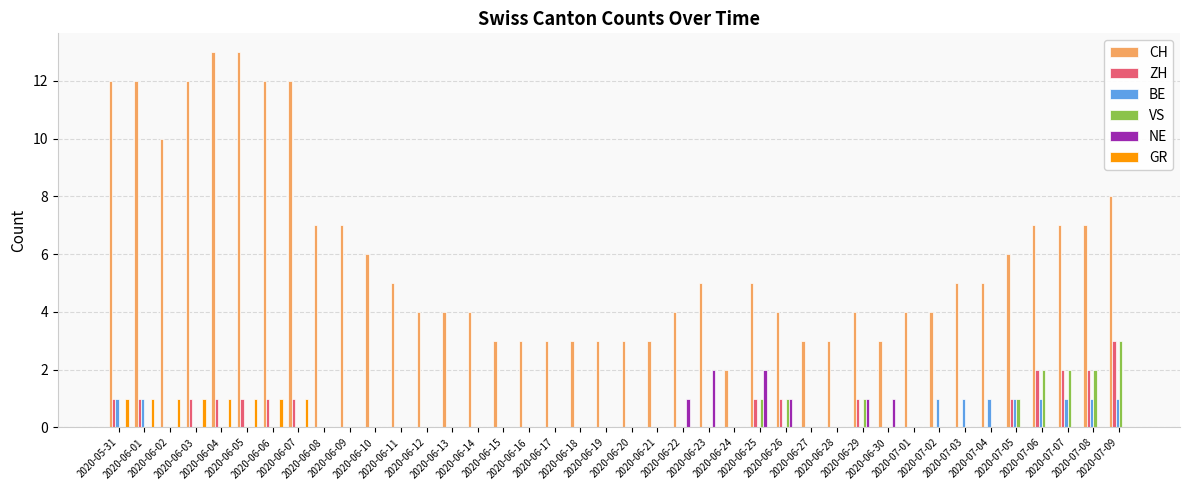

What is the sum of all NE values?

8